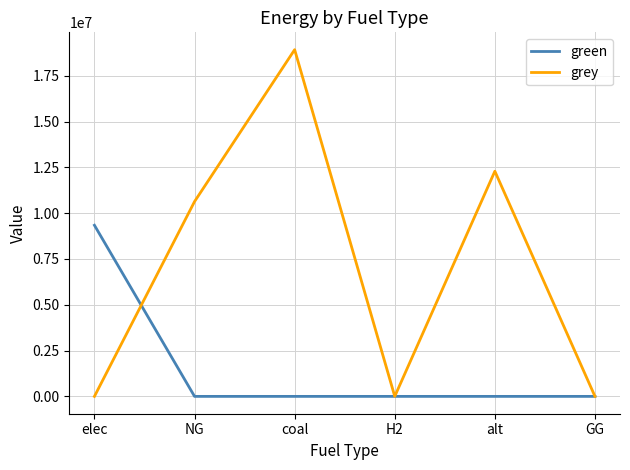

At which label is grey closest to 9461328?

NG